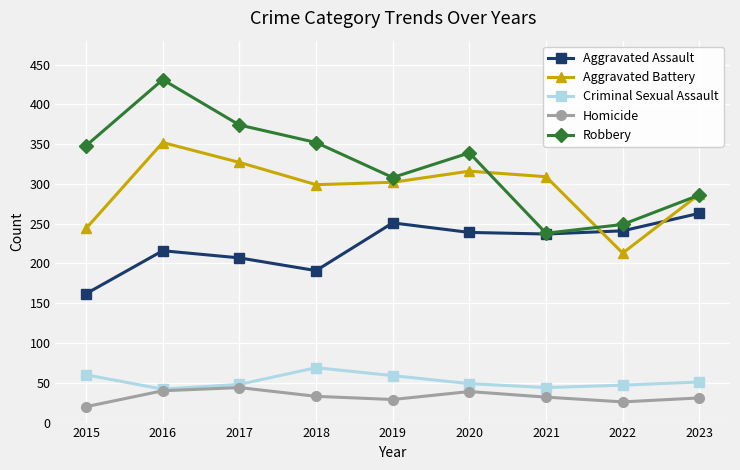

Which category has the lowest value in the Aggravated Battery series?

2022